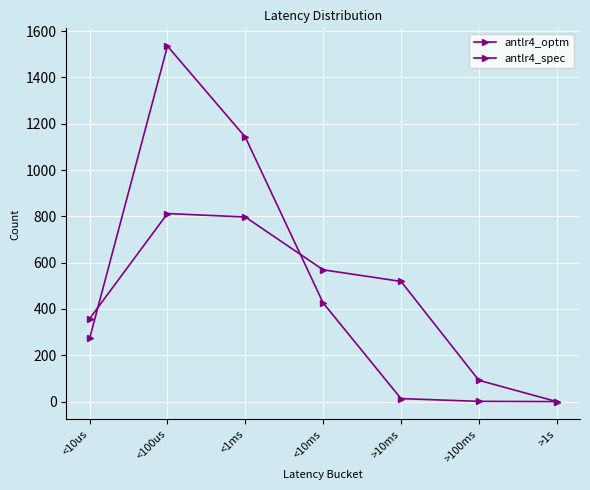

Does the chart display data point markers on the line(s)?

Yes